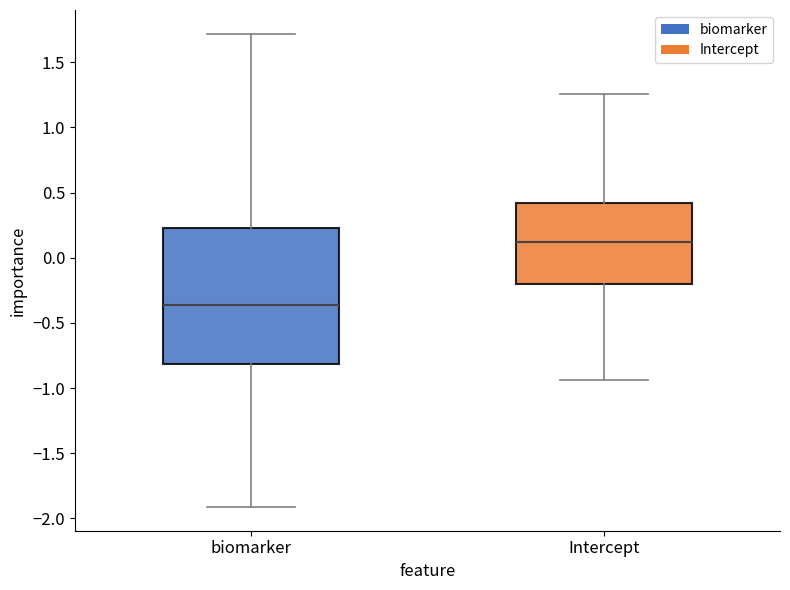

Reading left to right, read every box against the y-axis: the position of its median line, the range the box covers, and the ends of its whiskers. The values are not printed on the chart, so give them approximately, as read against the axis.

biomarker: median -0.35, box -0.80 to 0.25, whiskers -1.90 to 1.70
Intercept: median 0.10, box -0.20 to 0.40, whiskers -0.95 to 1.25